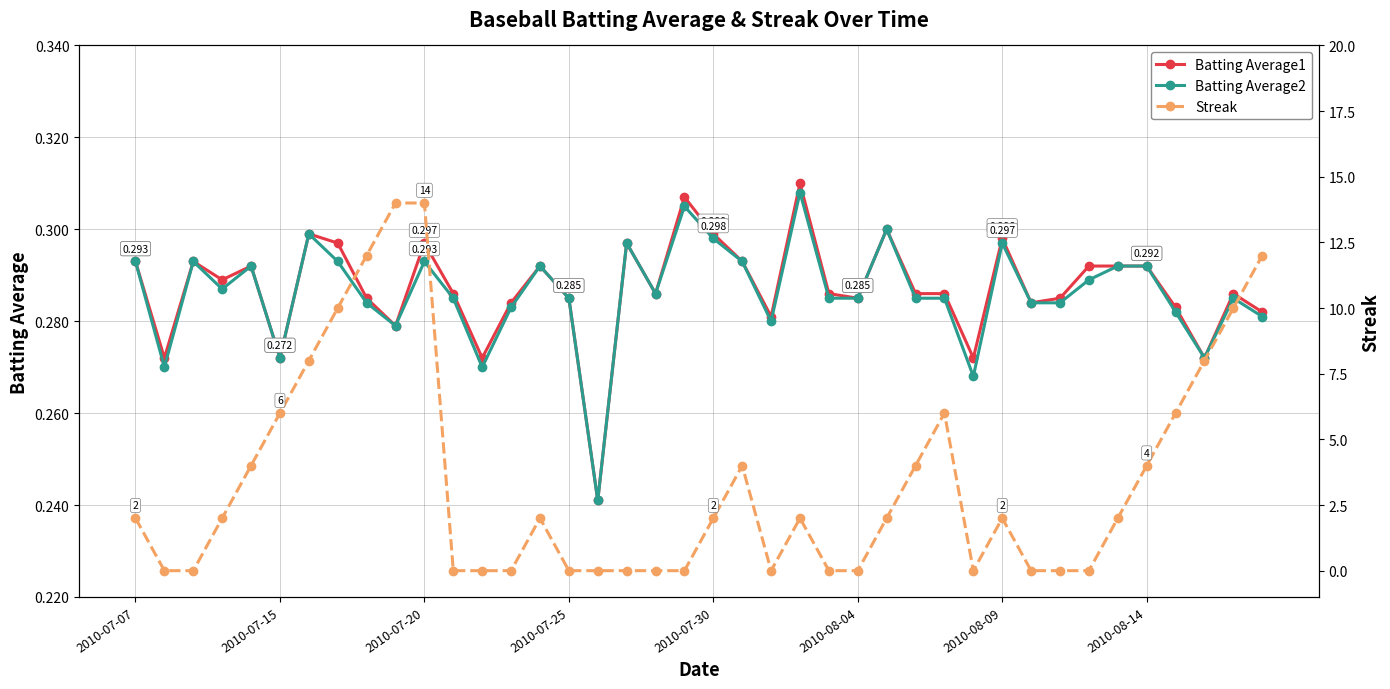

What is the lowest value of the Batting Average1 series?

0.2